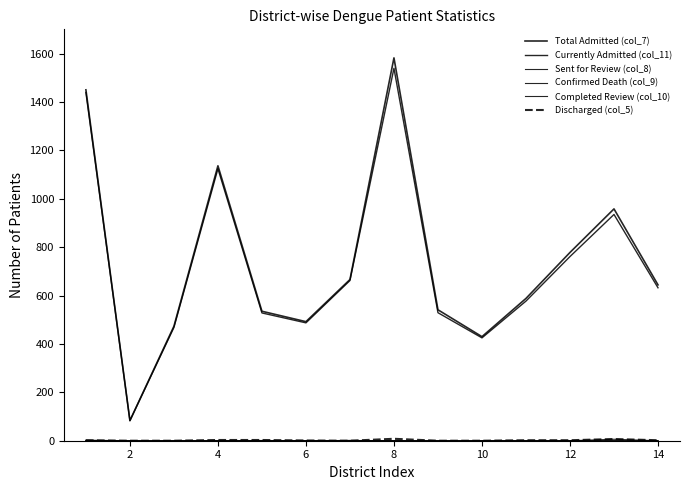

Does the chart have visible grid lines?

No